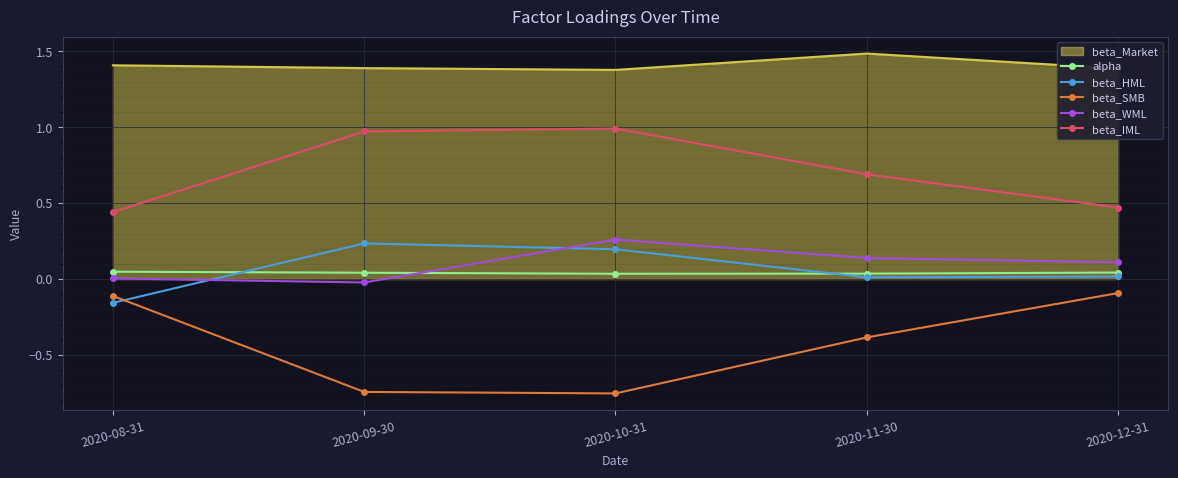

True or false: alpha and beta_IML intersect in this chart.

False